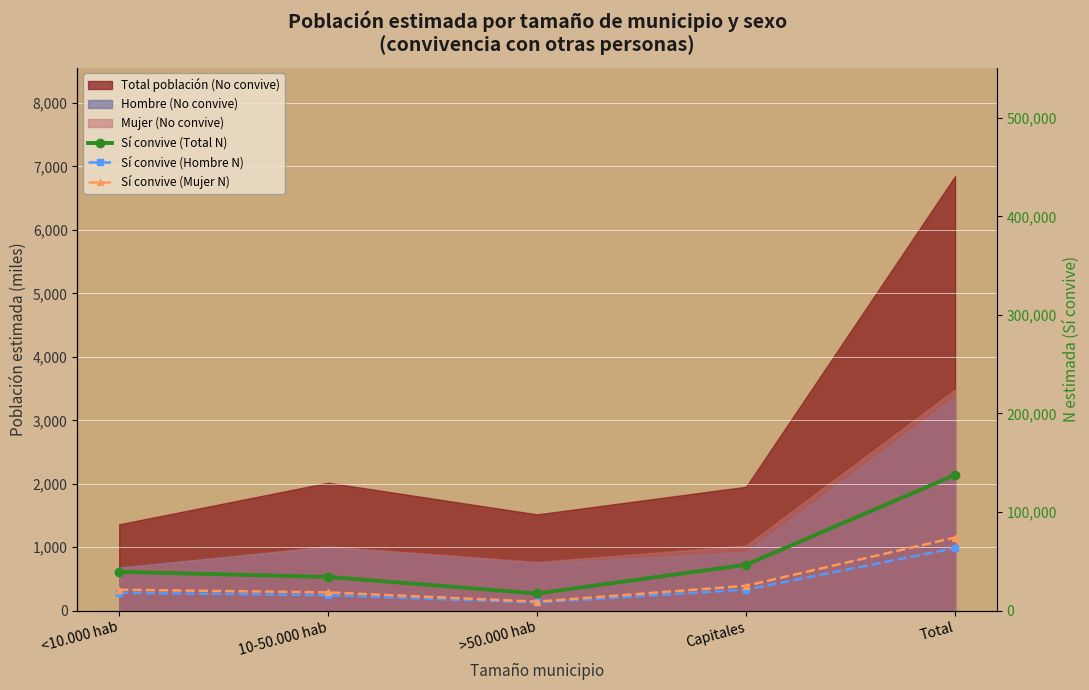

What is the lowest value of the Sí convive (Hombre N) series?

8331